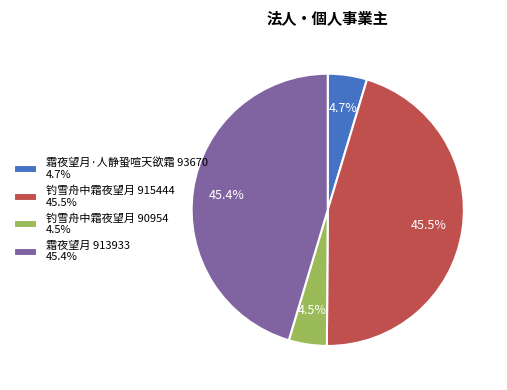

What portion of the pie excludes 钓雪舟中霜夜望月 90954 4.5%?

95.5%